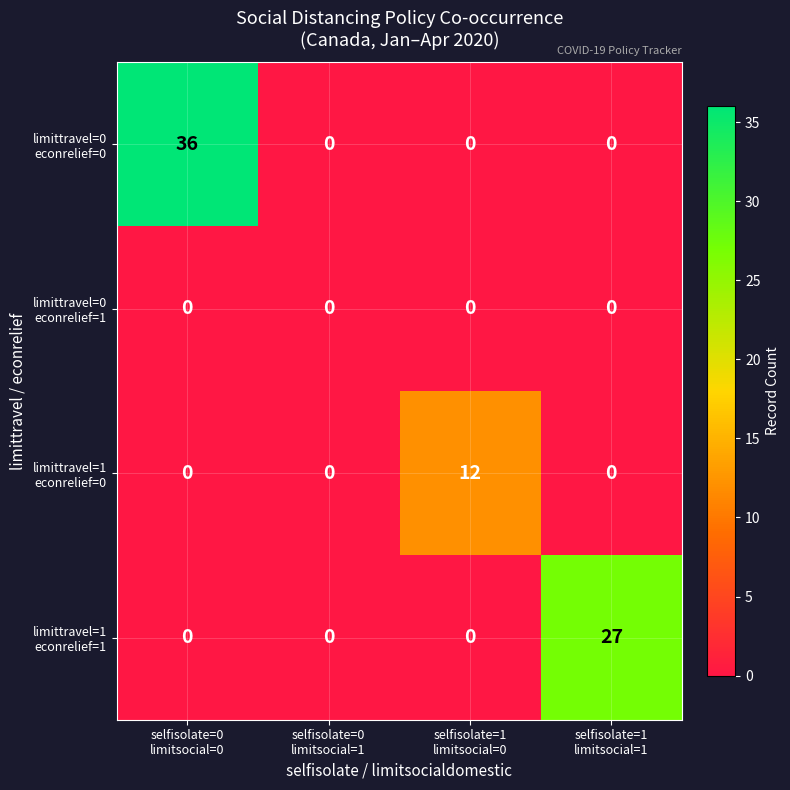

What is the greatest value displayed?

36